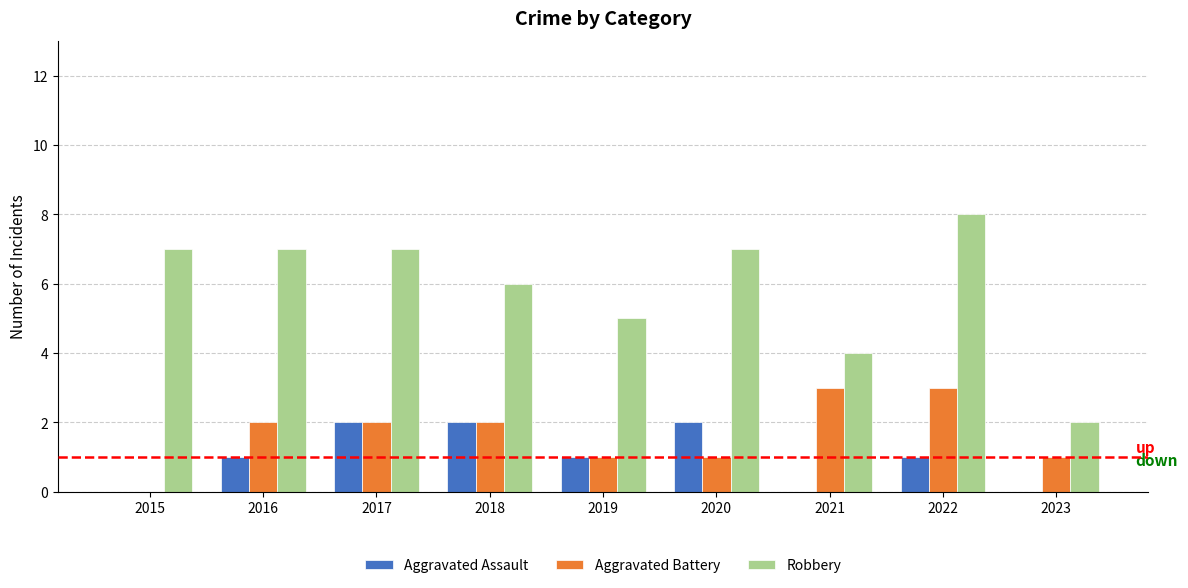

Is it true that Aggravated Assault equals 1 at 2019?

True